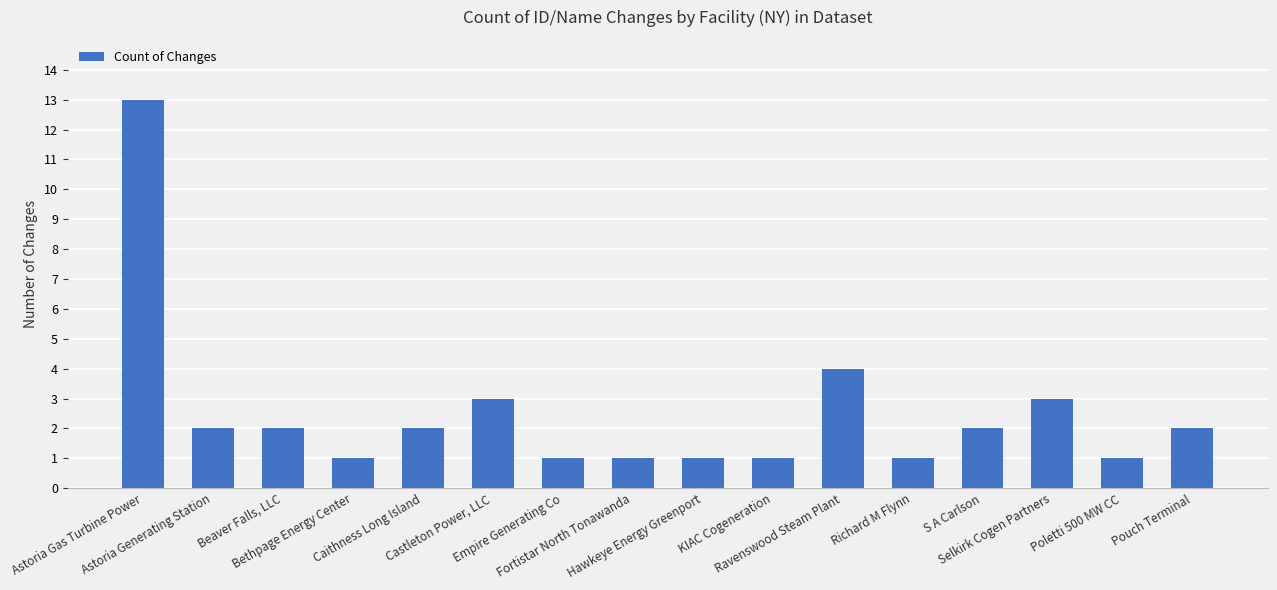

At which label is the value closest to 7?

Ravenswood Steam Plant